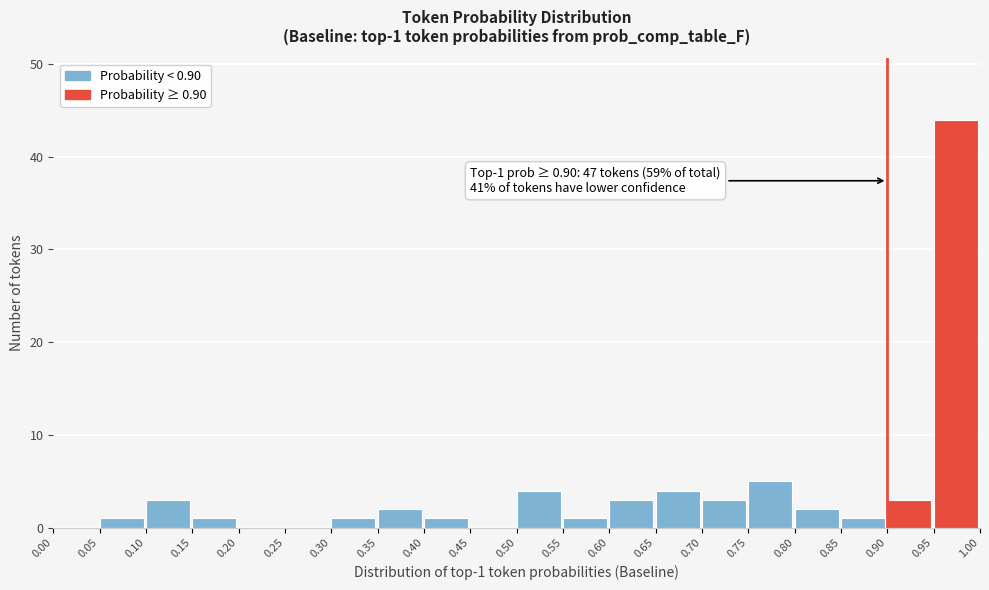

Over which range of the x-axis is the bar tallest?

0.95 to 1.00